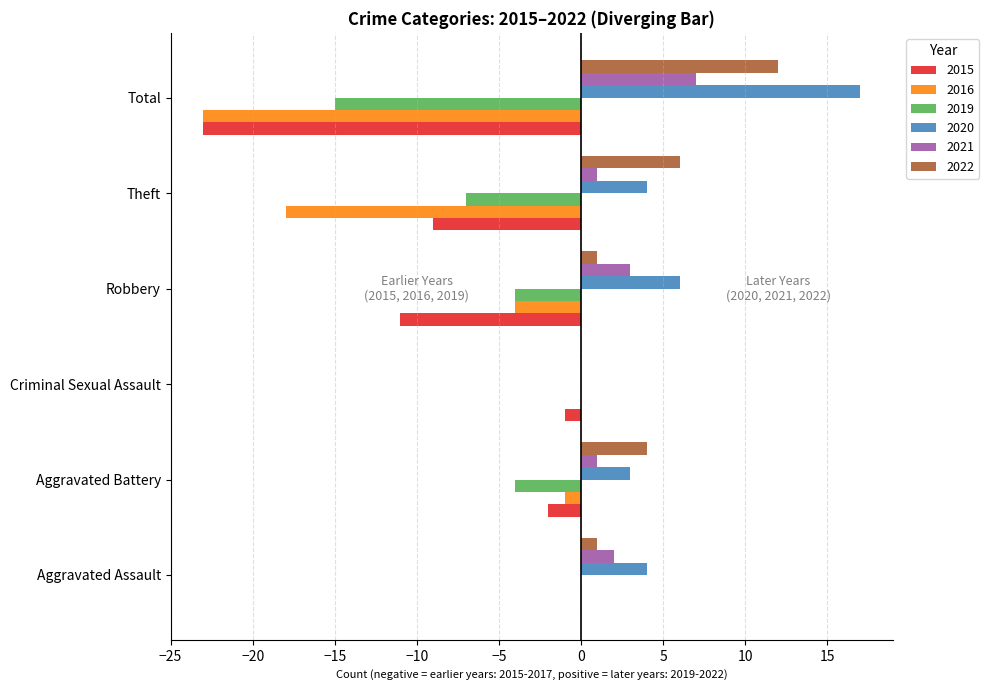

Where is 2015 nearest to the value -11?

Robbery